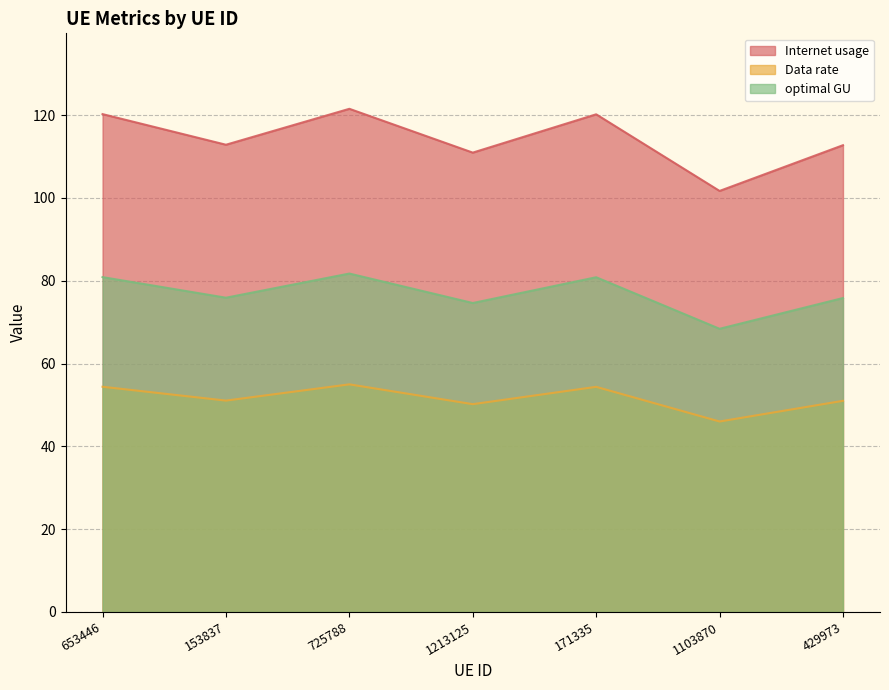

True or false: optimal GU and Internet usage cross at least once.

False